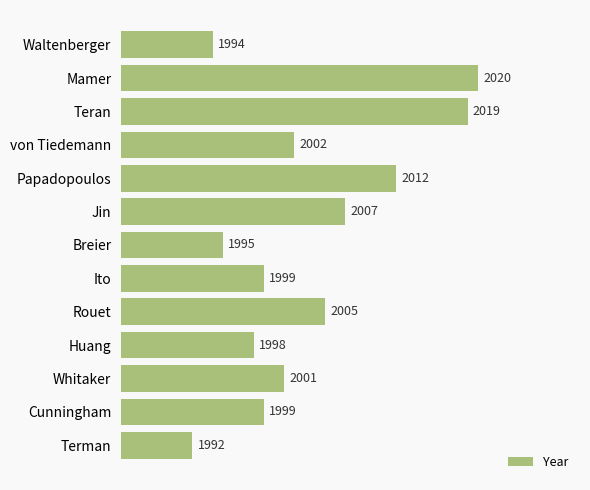

What is the approximate value at Jin?

2007